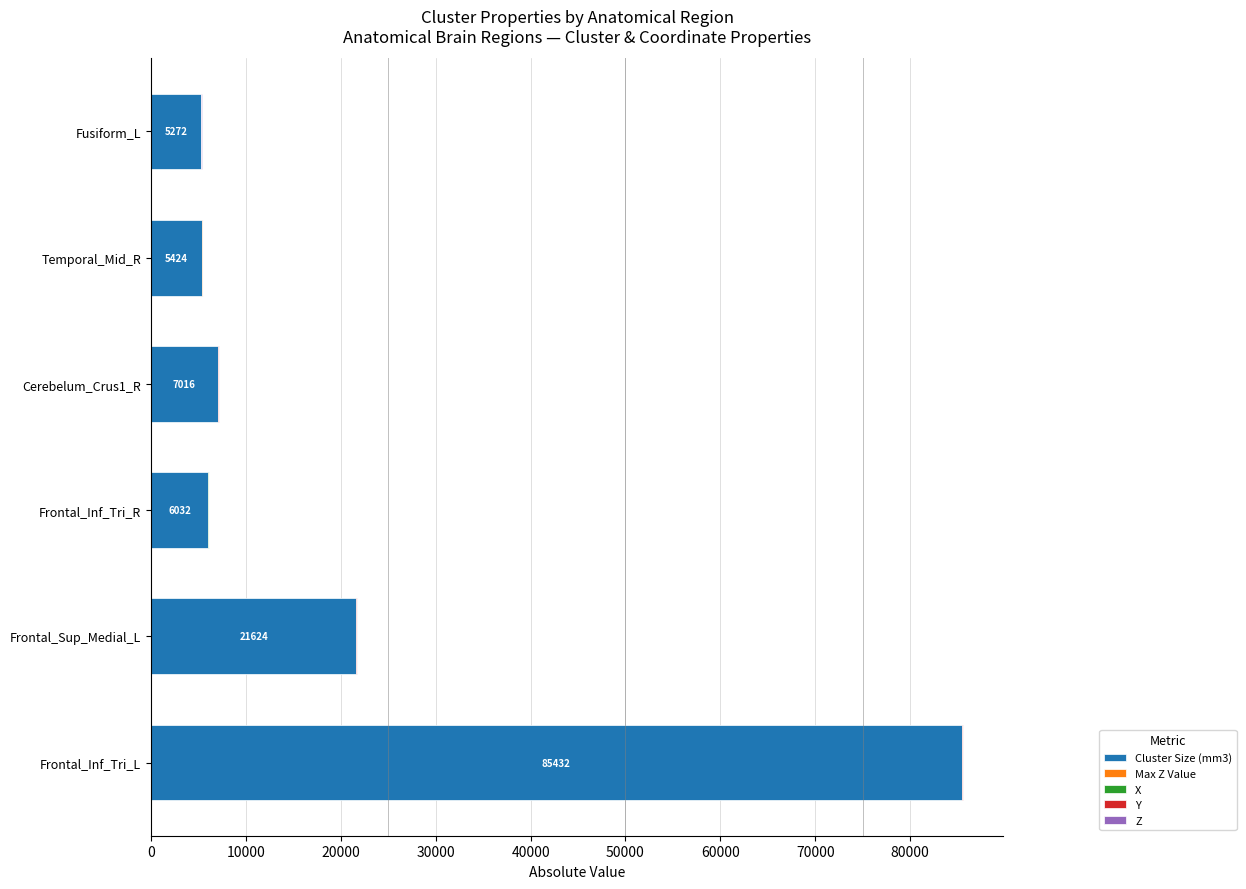

At which category is the sum across all series the highest?

Frontal_Inf_Tri_L